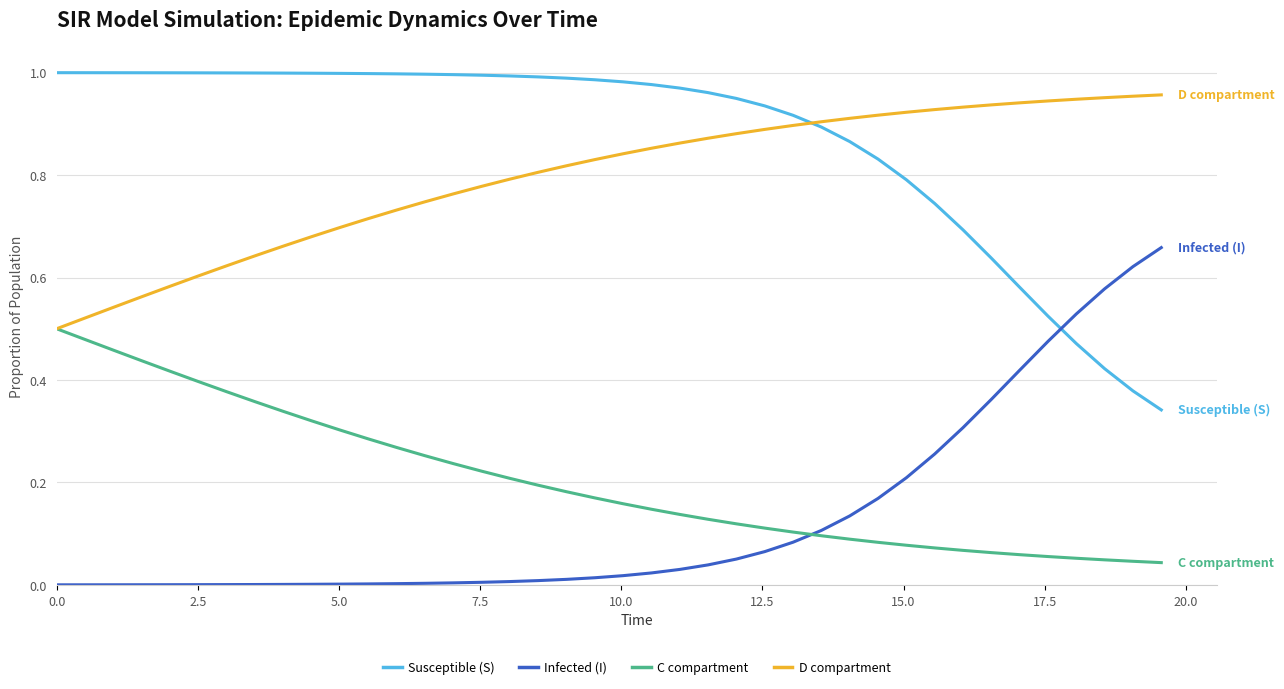

List the series in order of their peak value, highest first.

Susceptible (S), D compartment, Infected (I), C compartment